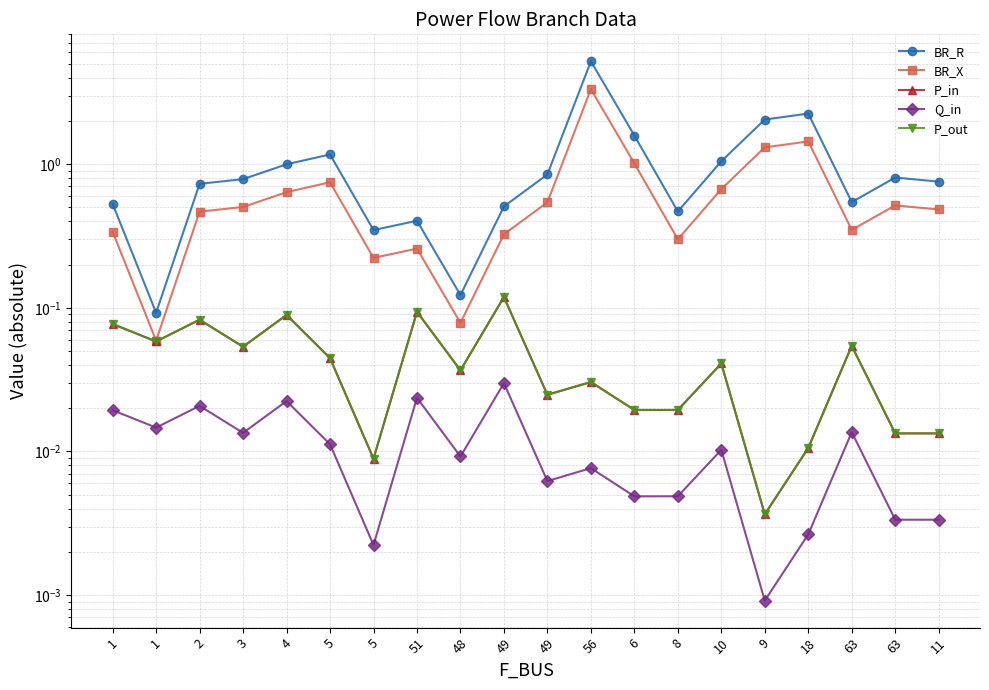

Is the value of P_out at 48 greater than the value of Q_in at 49?

Yes